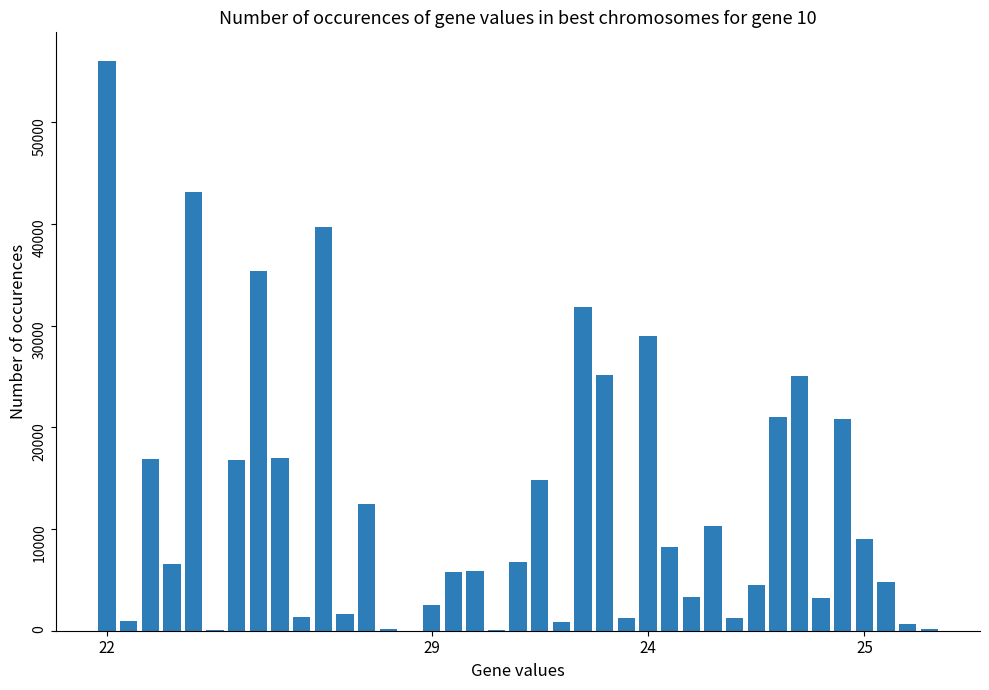

What is the maximum value shown in the chart?

56046.6